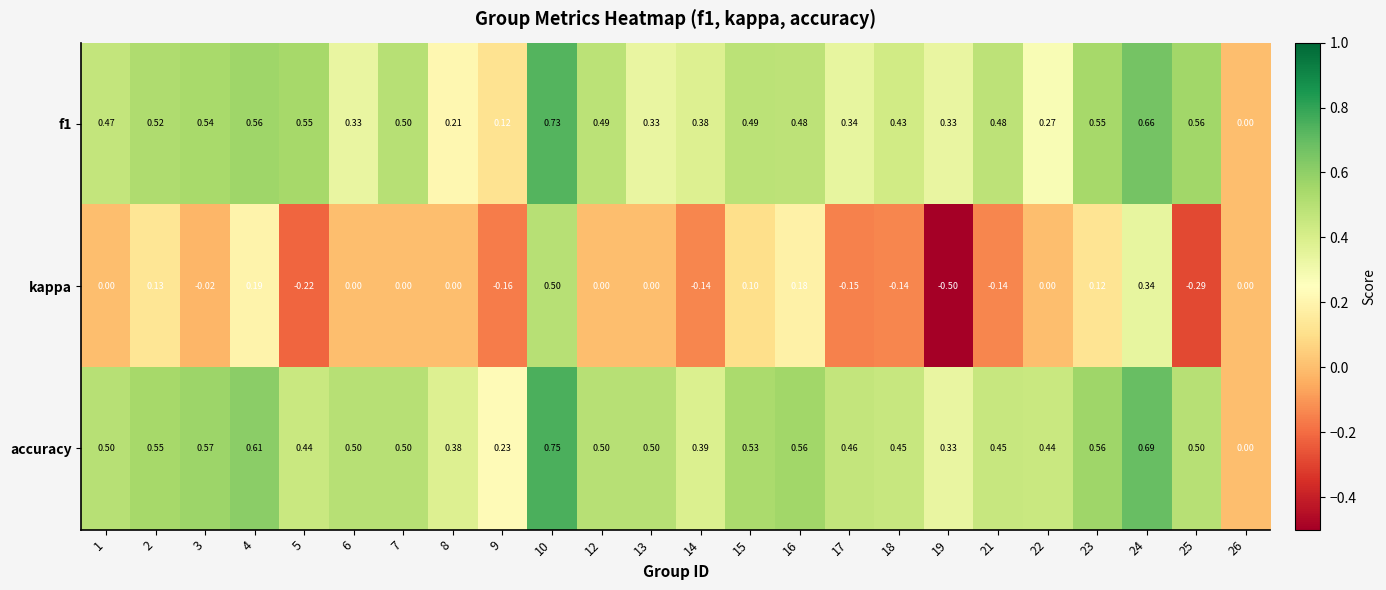

Count the number of categories in the chart.

24